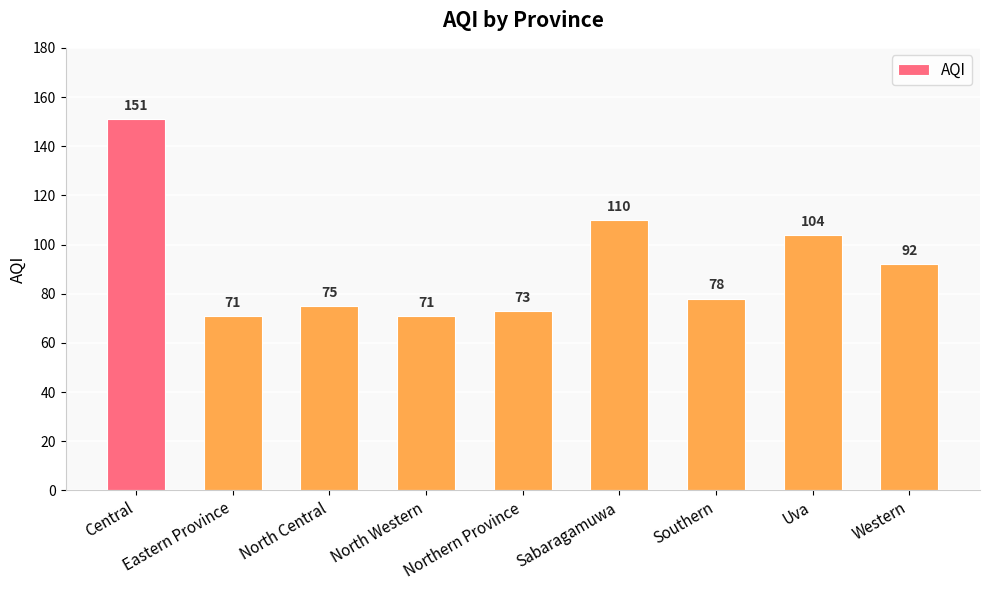

How many bars are there in total?

9